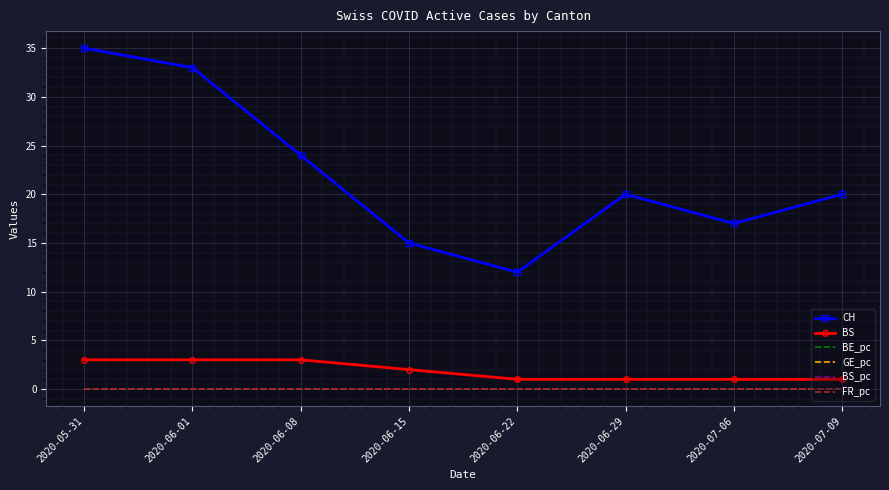

What is the minimum value for CH?

12.0